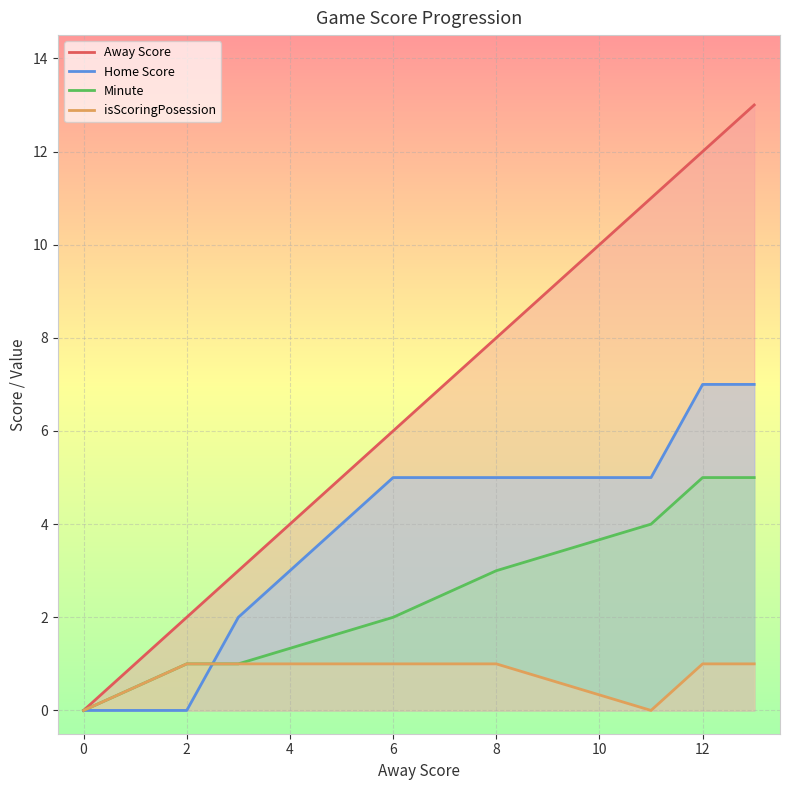

How many data points in Minute are less than 3?

4